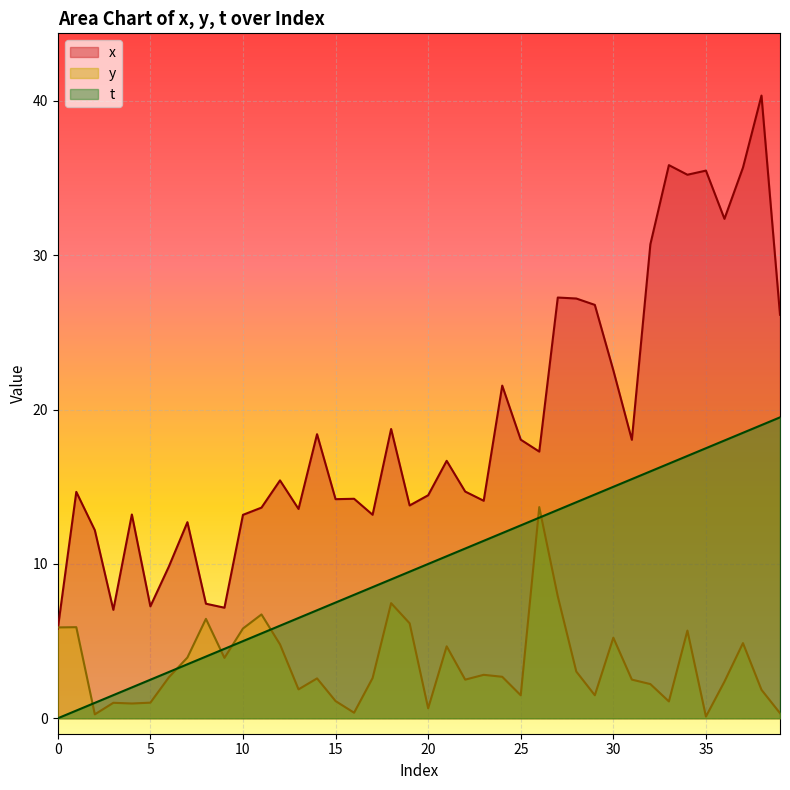

What is the value of the x point at the 27th from the left?

17.3